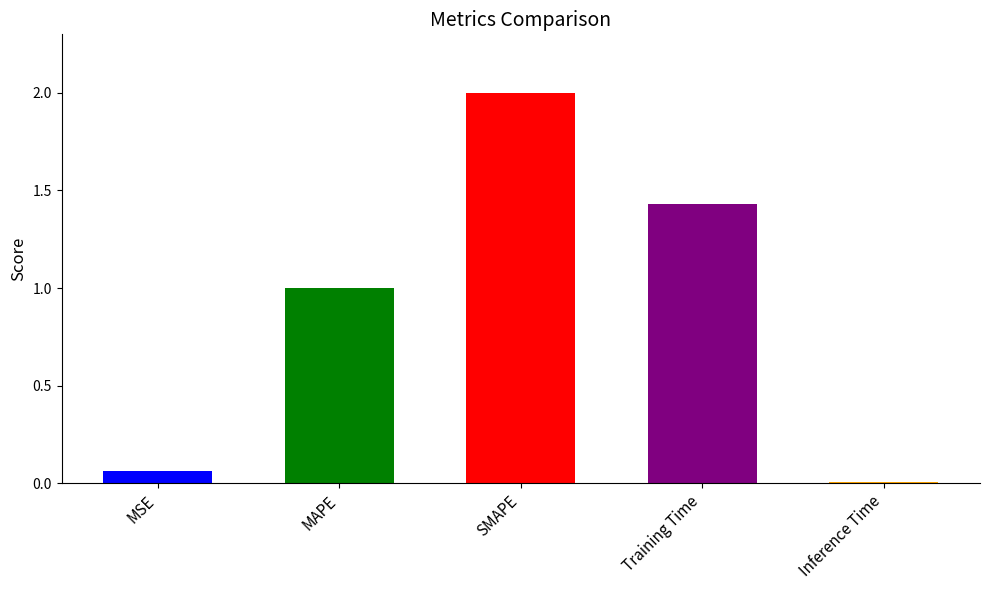

Rank the categories by value from lowest to highest.

Inference Time, MSE, MAPE, Training Time, SMAPE